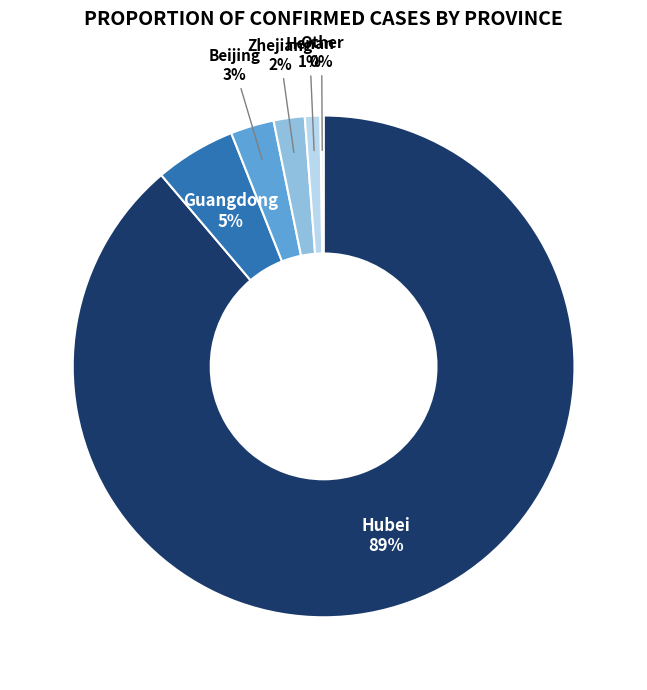

The Hubei slice represents 76% of the pie. True or false?

False